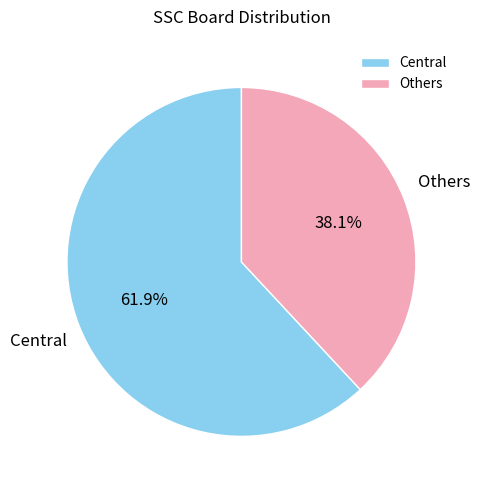

What is the smallest slice in the pie chart?

Others